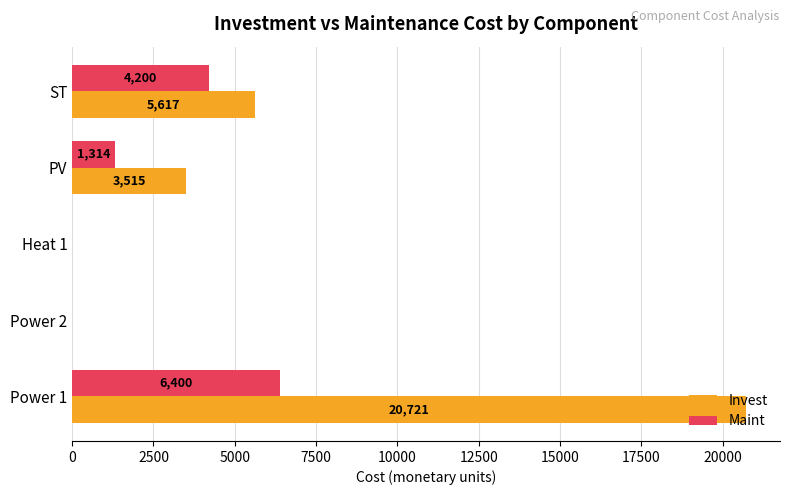

What is the maximum value for Maint?

6400.0